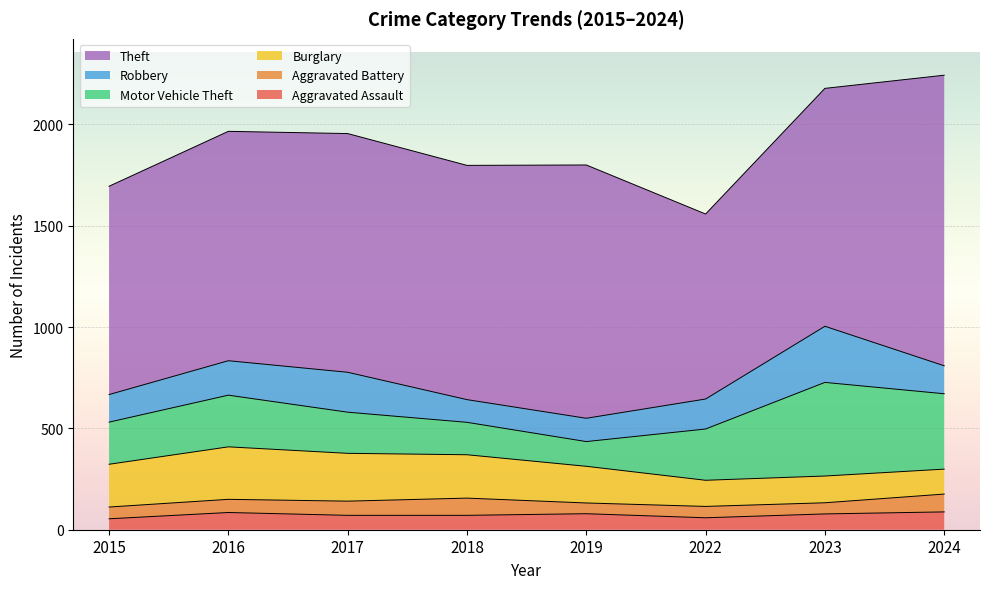

Which category has the lowest value across all series?

2019